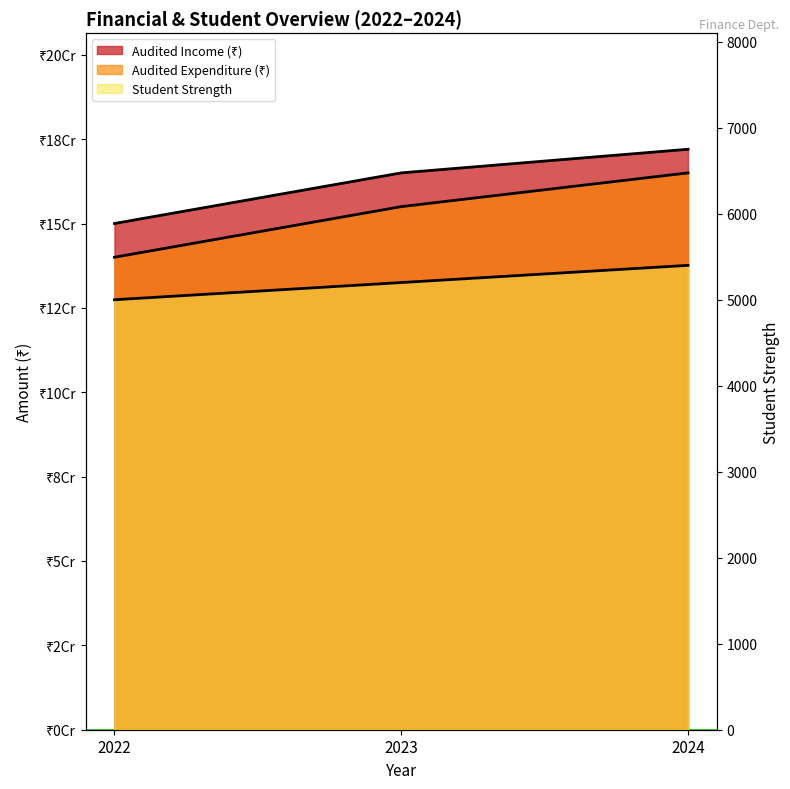

At how many categories does at least one series exceed 138780184?

3